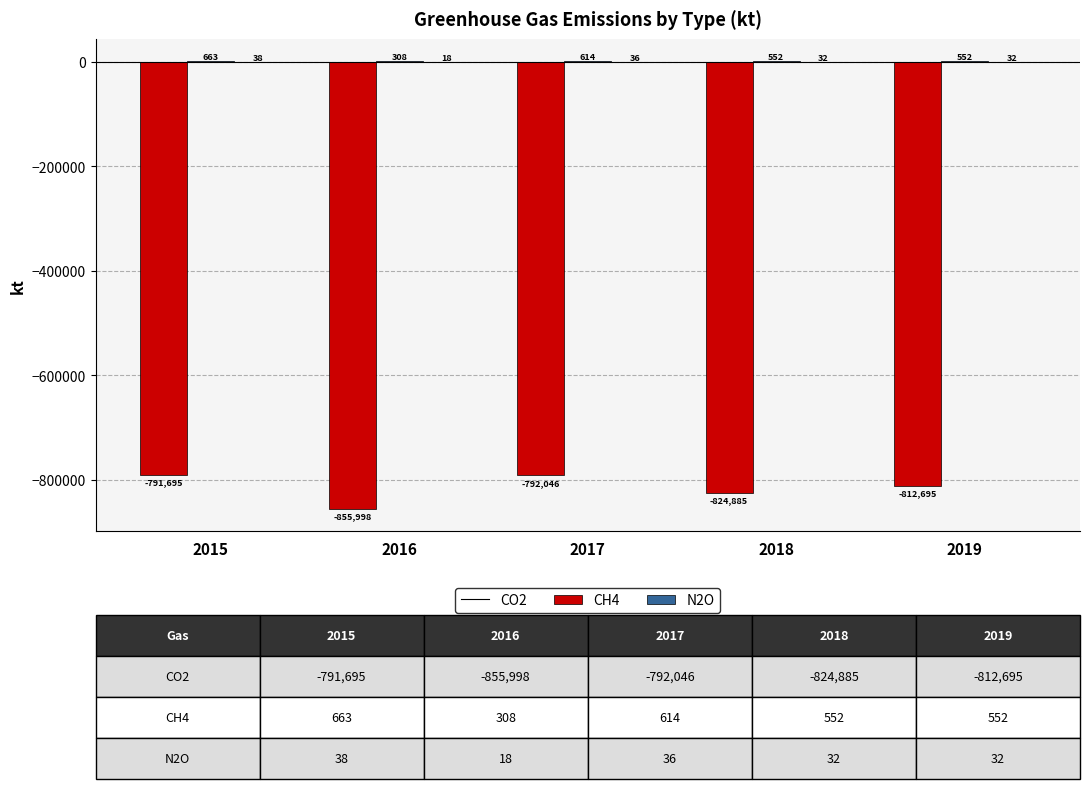

What is the maximum value shown in the chart?

663